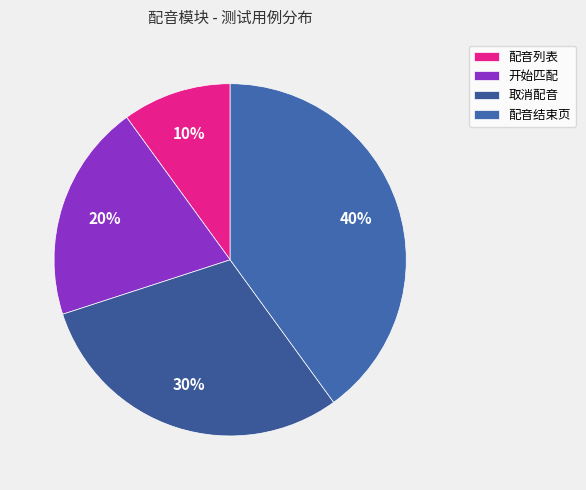

Does any single category account for the majority?

No